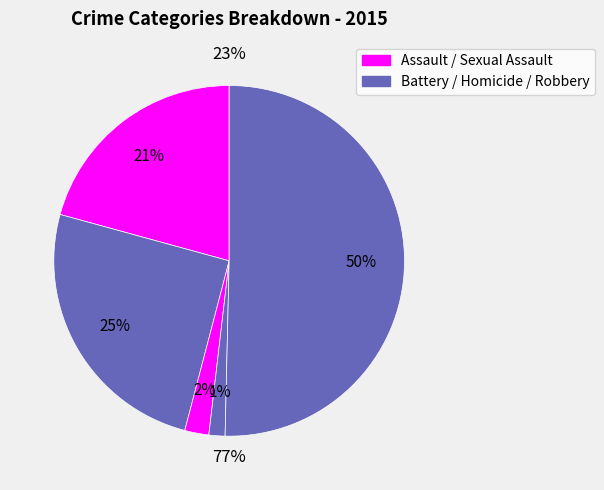

True or false: Aggravated Assault accounts for 35% of the total.

False